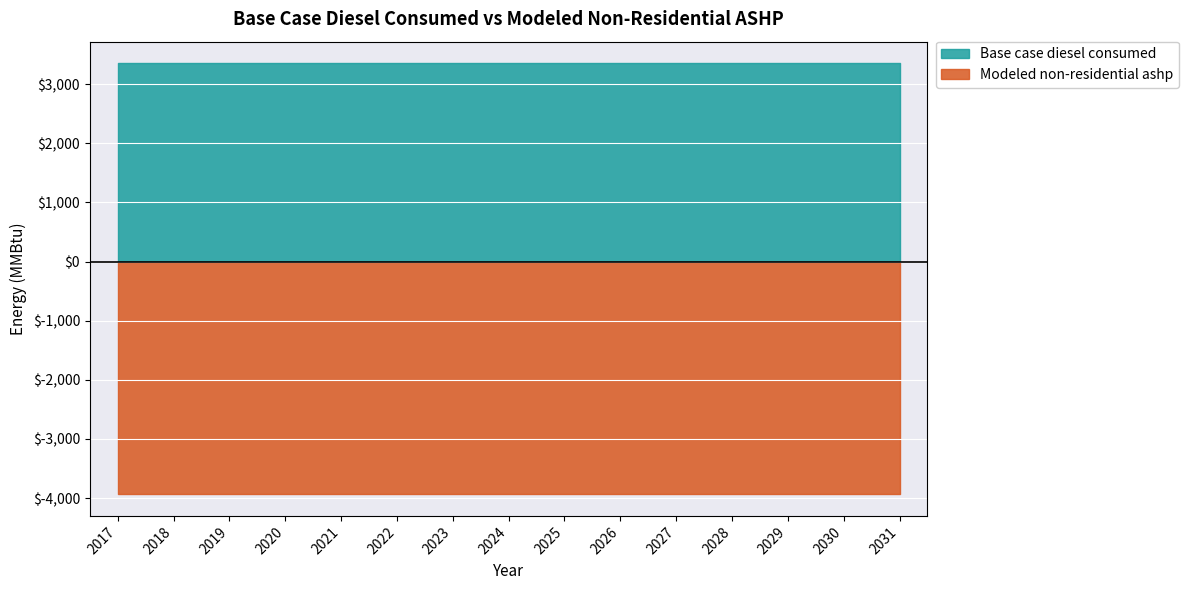

True or false: Base case diesel consumed and Modeled non-residential ashp cross at least once.

False